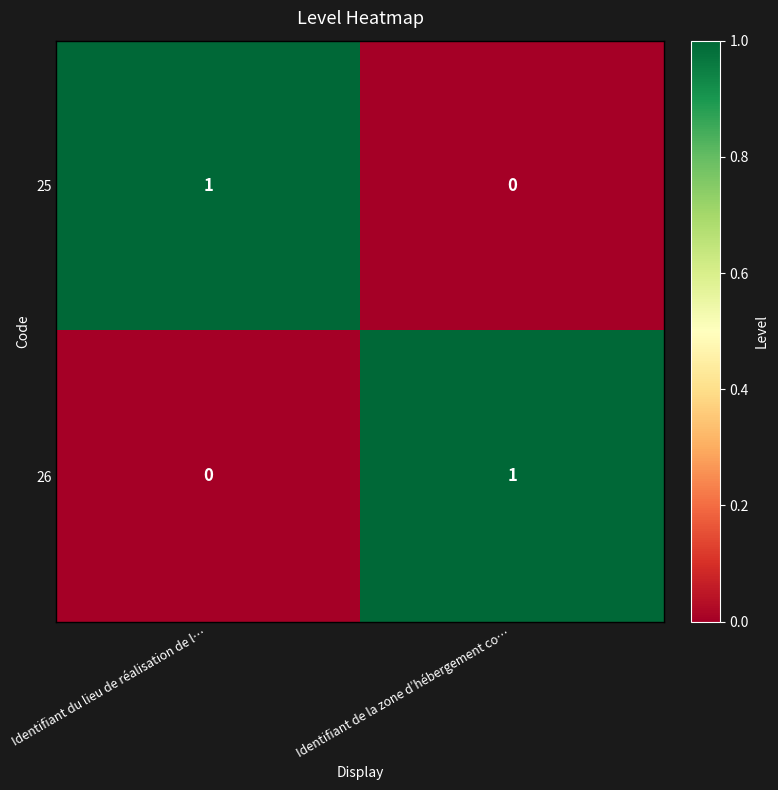

Reading left to right, list all the values displayed in this chart.

25: 1	0
26: 0	1